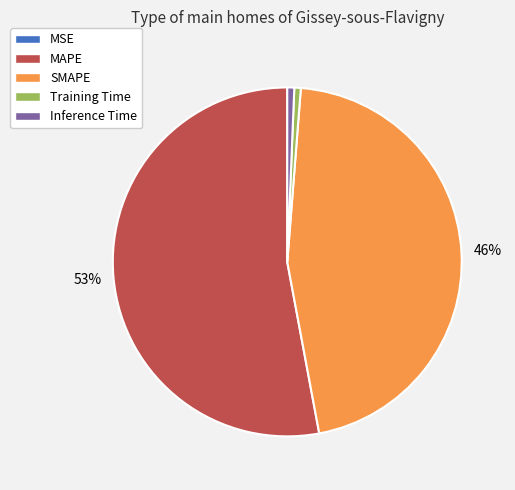

Which category has the biggest portion of the pie?

MAPE